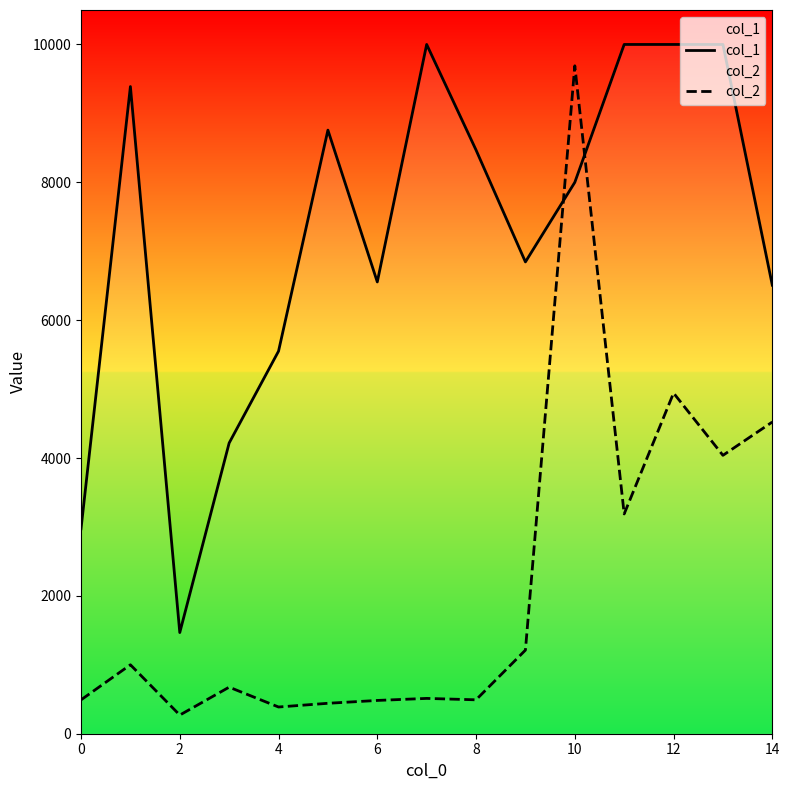

List the series in order of their overall mean, highest first.

col_1, col_2